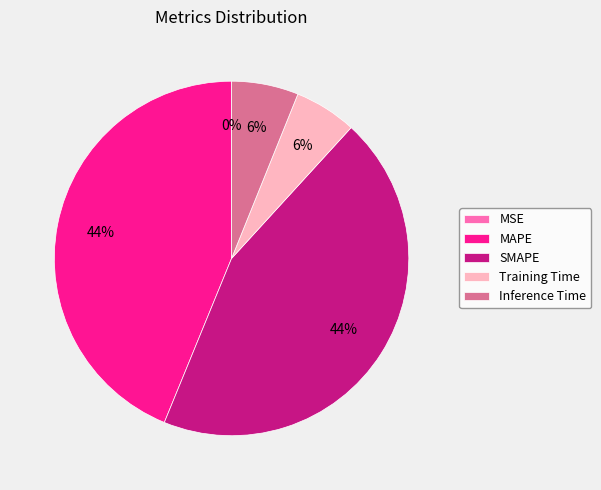

True or false: Inference Time accounts for 20% of the total.

False